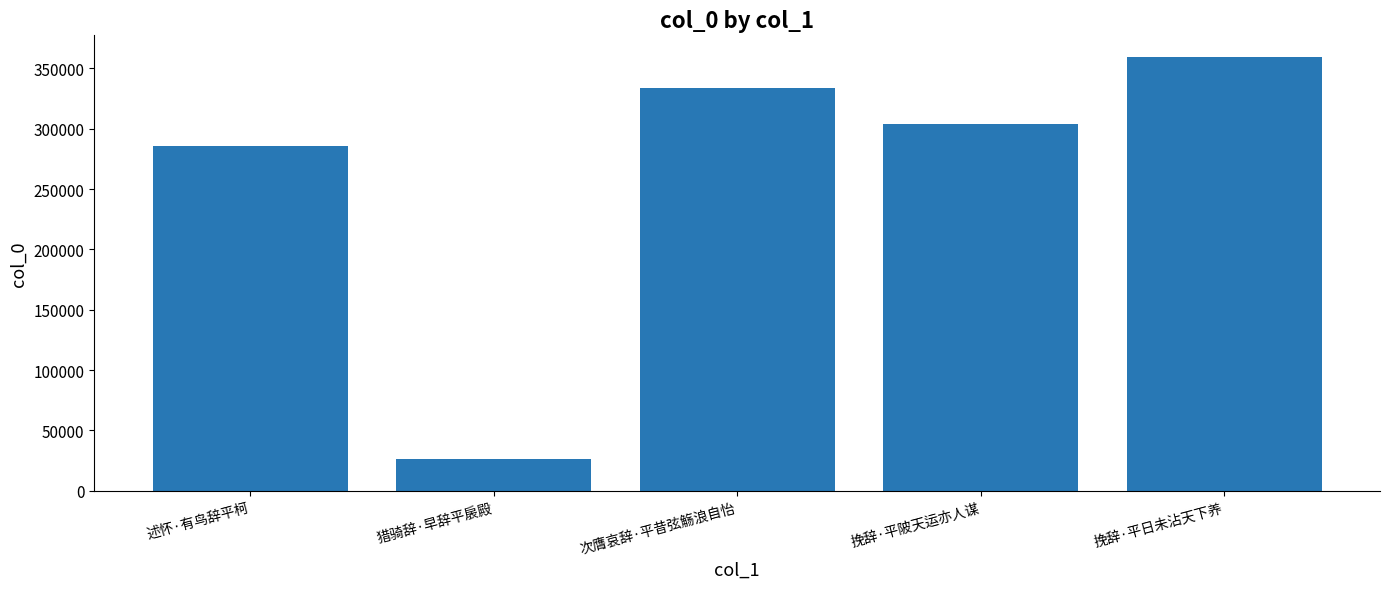

Does the chart contain stacked bars?

No